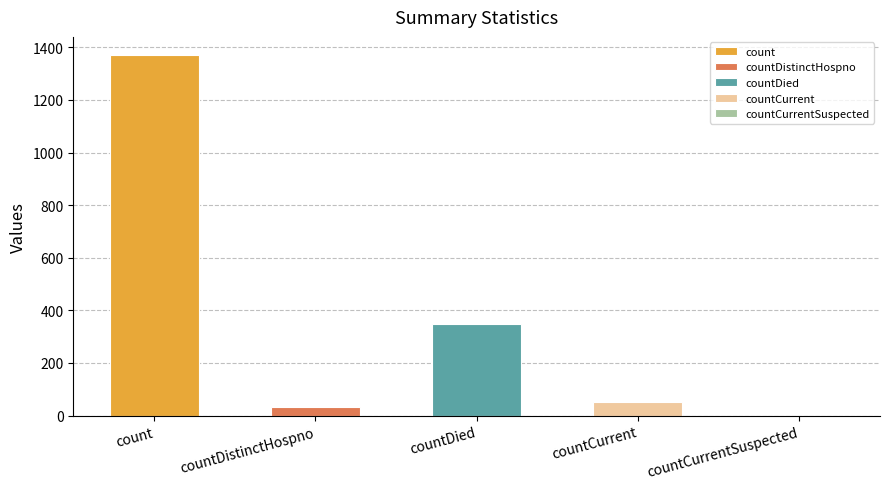

Which has a higher value, countCurrentSuspected or countCurrent?

countCurrent